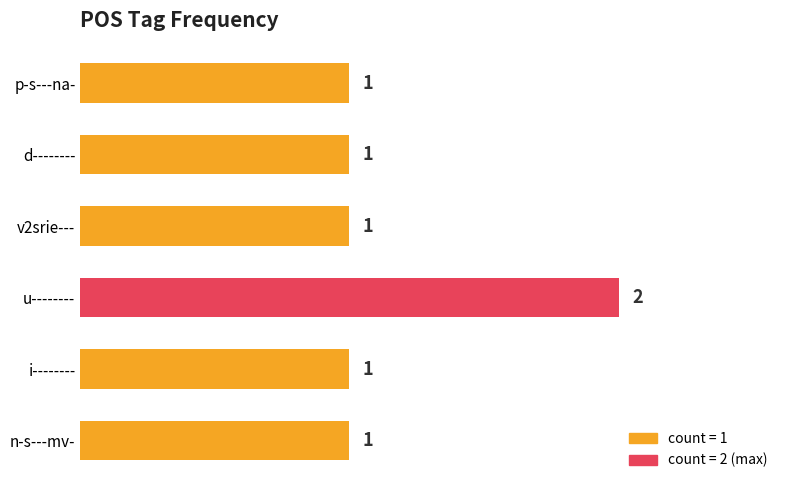

How many data points does each series have?

6